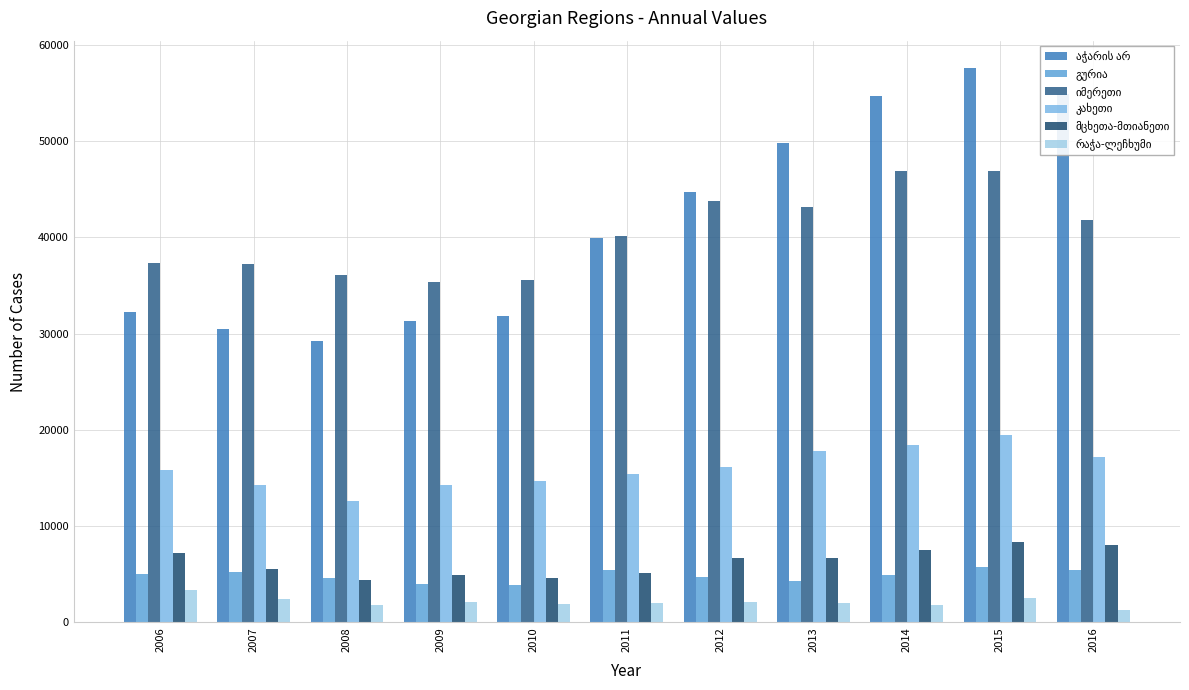

How many distinct data groups are displayed?

6